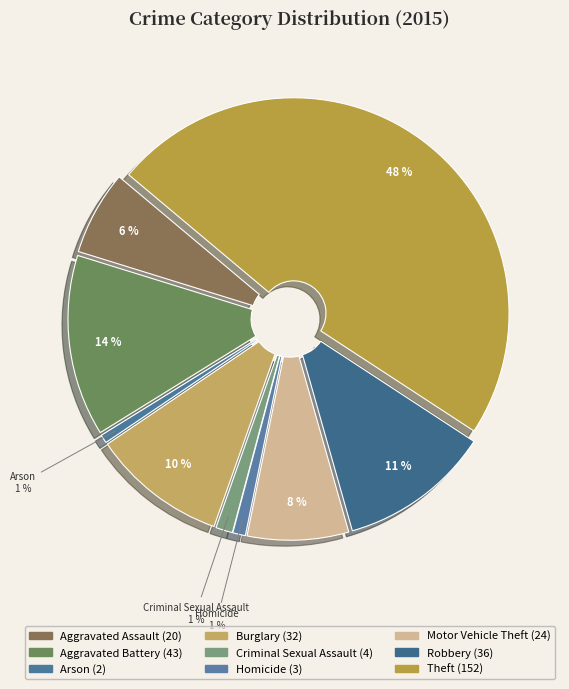

What is the largest slice in the pie chart?

Theft